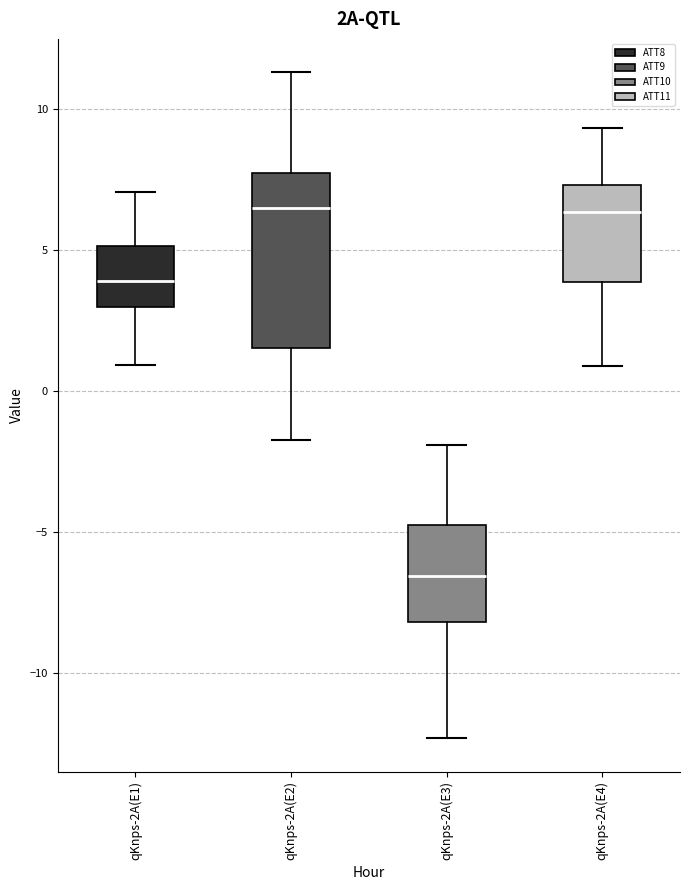

Reading left to right, read every box against the y-axis: the position of its median line, the range the box covers, and the ends of its whiskers. The values are not printed on the chart, so give them approximately, as read against the axis.

qKnps-2A(E1): median 4.0, box 3.0 to 5.0, whiskers 1.0 to 7.0
qKnps-2A(E2): median 6.5, box 1.5 to 7.5, whiskers -1.5 to 11.5
qKnps-2A(E3): median -6.5, box -8.0 to -4.5, whiskers -12.5 to -2.0
qKnps-2A(E4): median 6.5, box 4.0 to 7.5, whiskers 1.0 to 9.5